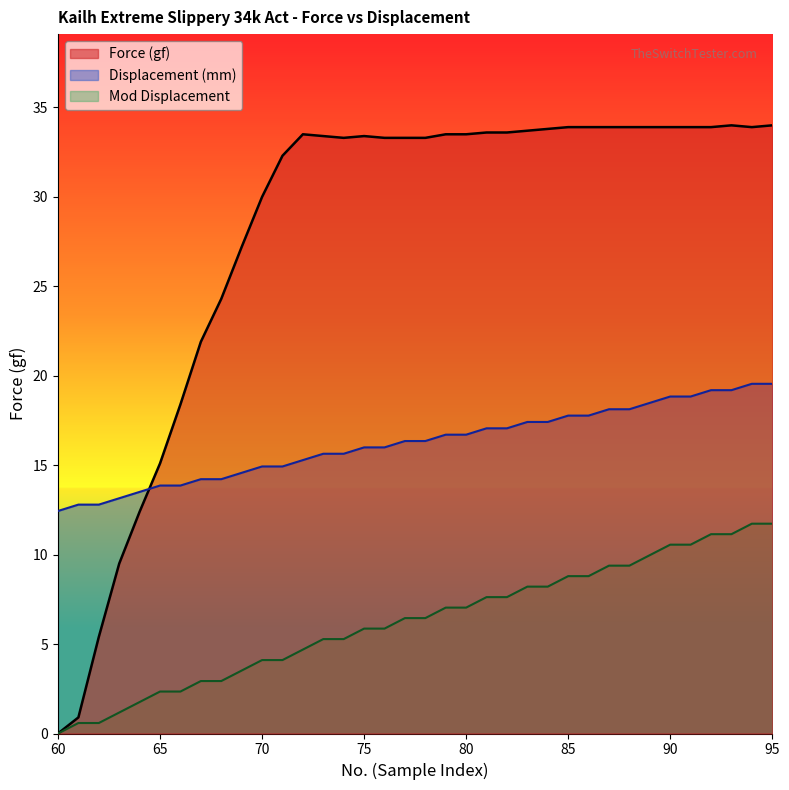

True or false: Displacement (mm) has more than 1 interior local peaks.

False